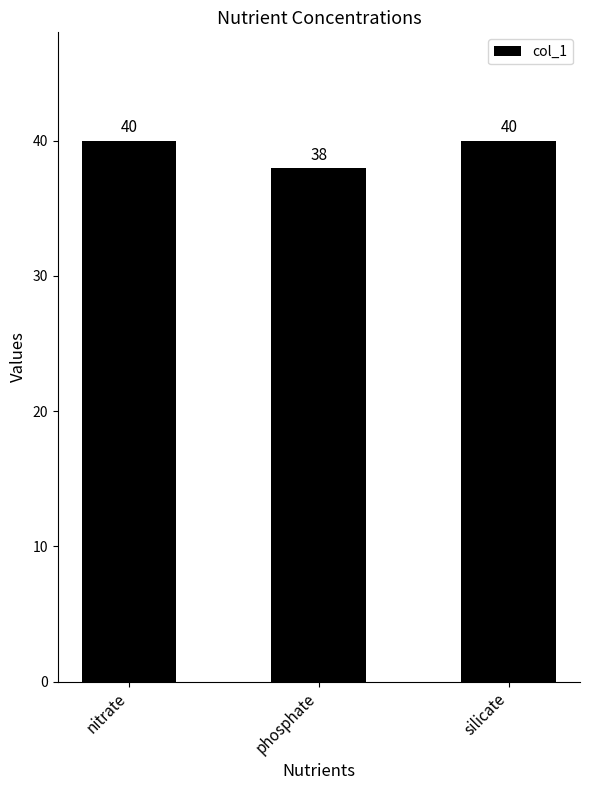

What is the value of the 3rd bar from the left?

40